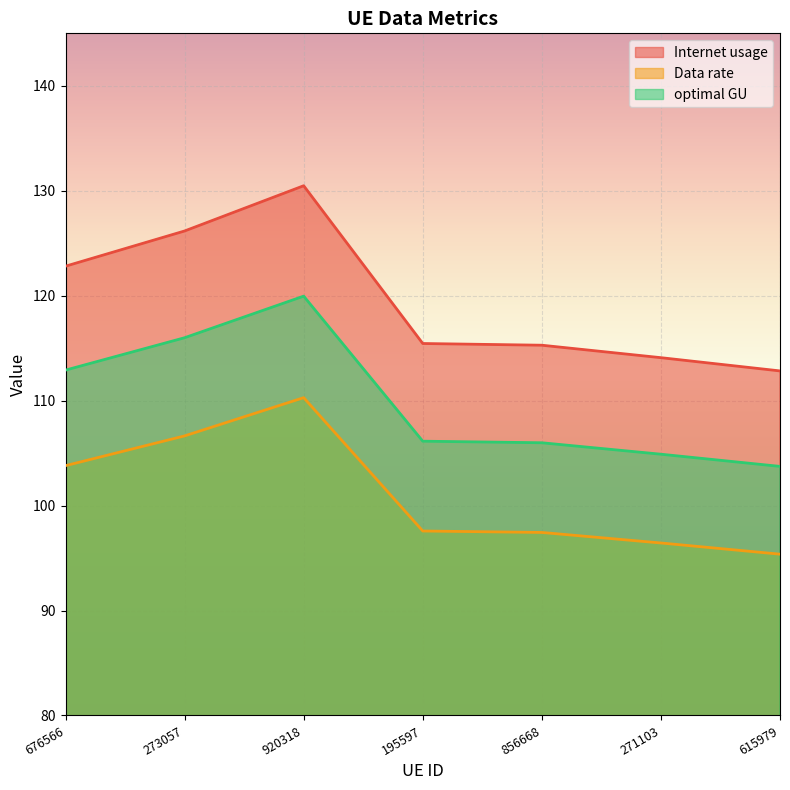

What is the value of the Data rate point at the 4th from the left?

97.6